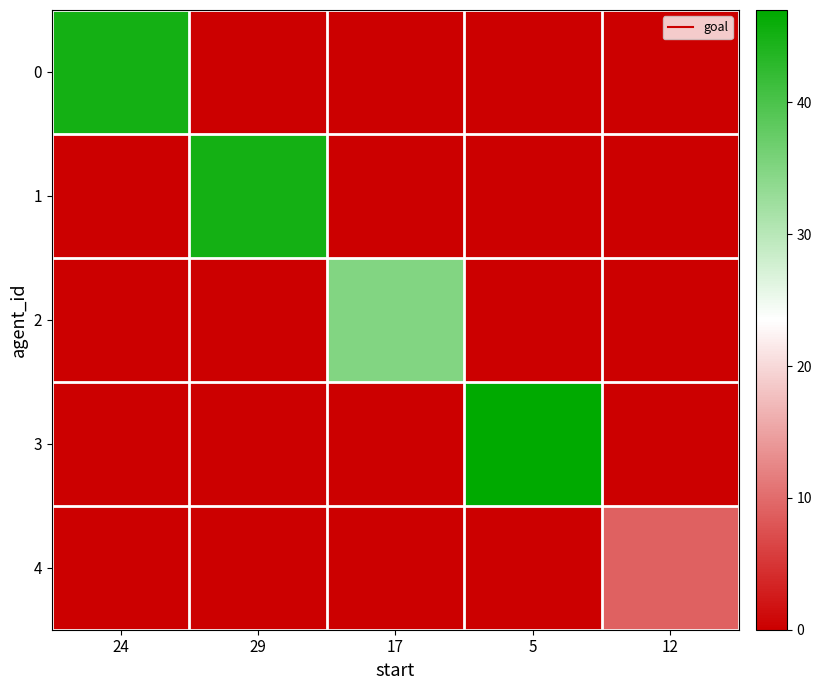

Which category has the lowest value across all series?

29